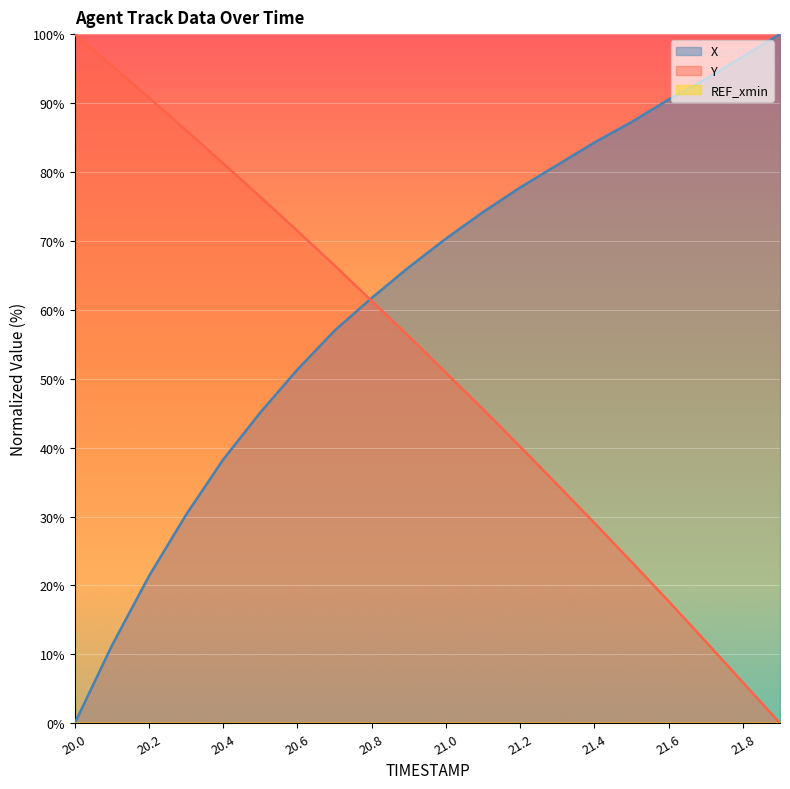

Rank the categories by X value from highest to lowest.

21.9, 21.8, 21.7, 21.6, 21.5, 21.4, 21.3, 21.2, 21.1, 21.0, 20.9, 20.8, 20.7, 20.6, 20.5, 20.4, 20.3, 20.2, 20.1, 20.0